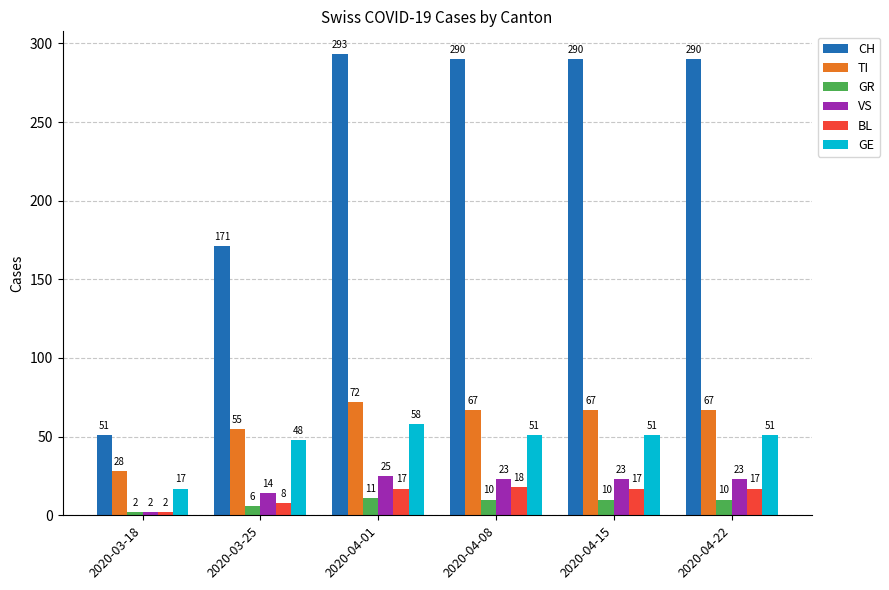

What is the difference between the maximum and second lowest values in the BL series?

10